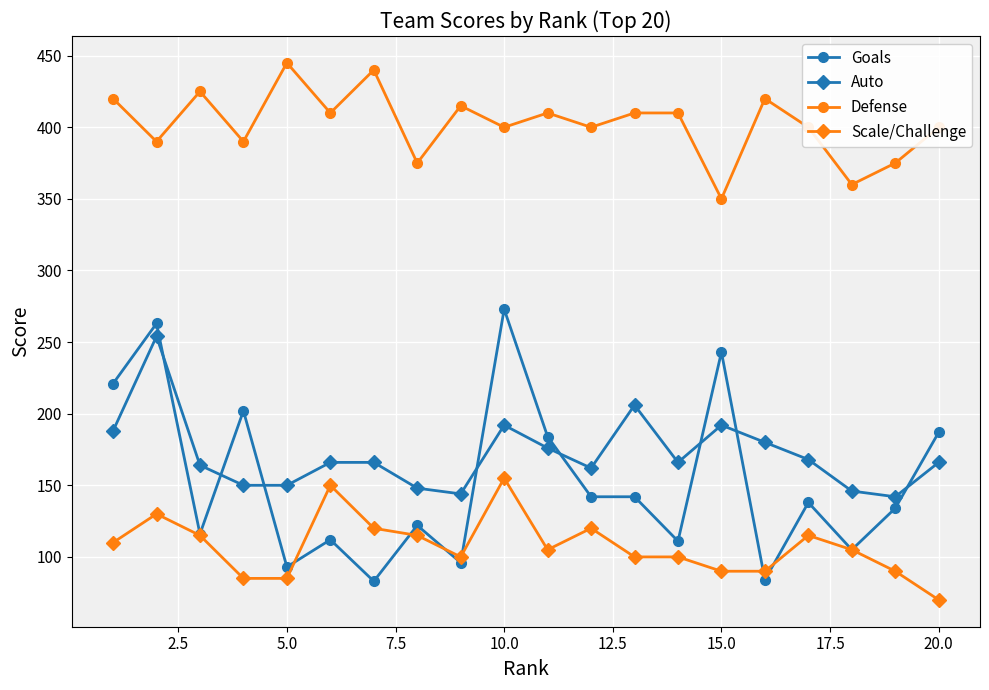

What is the highest value of the Goals series?

273